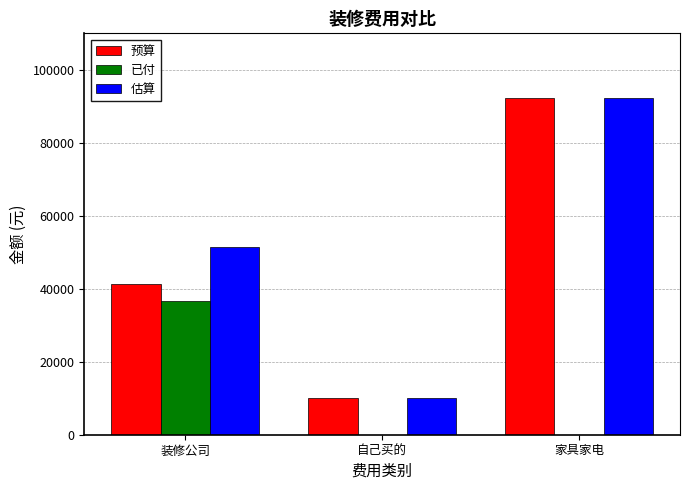

How many distinct data groups are displayed?

3